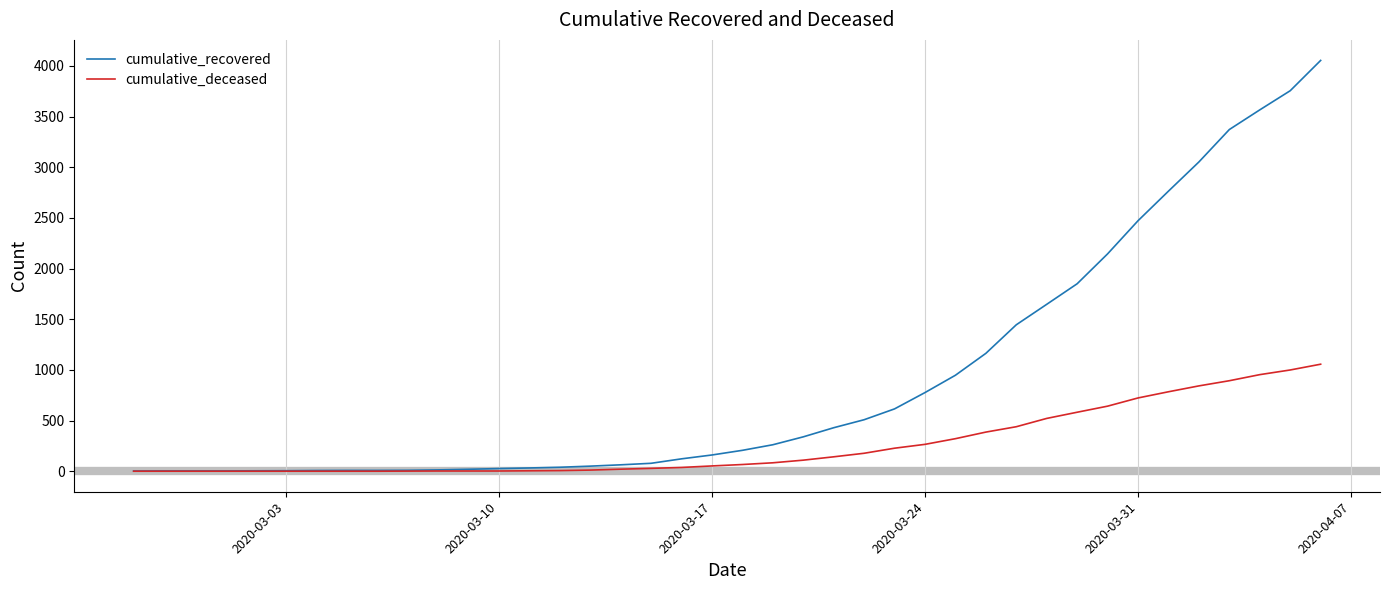

List the series in order of their overall mean, lowest first.

cumulative_deceased, cumulative_recovered